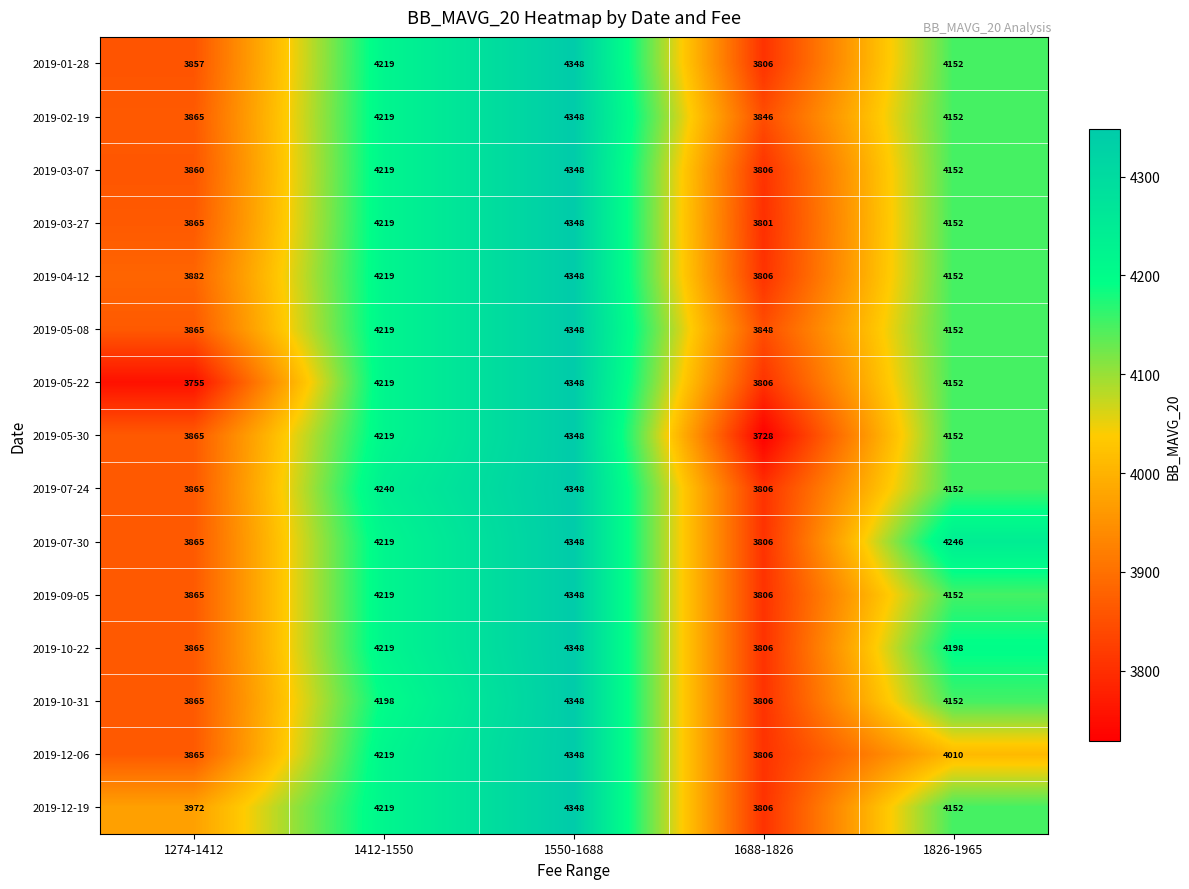

The value of 2019-09-05 at 1412-1550 is 1789. True or false?

False